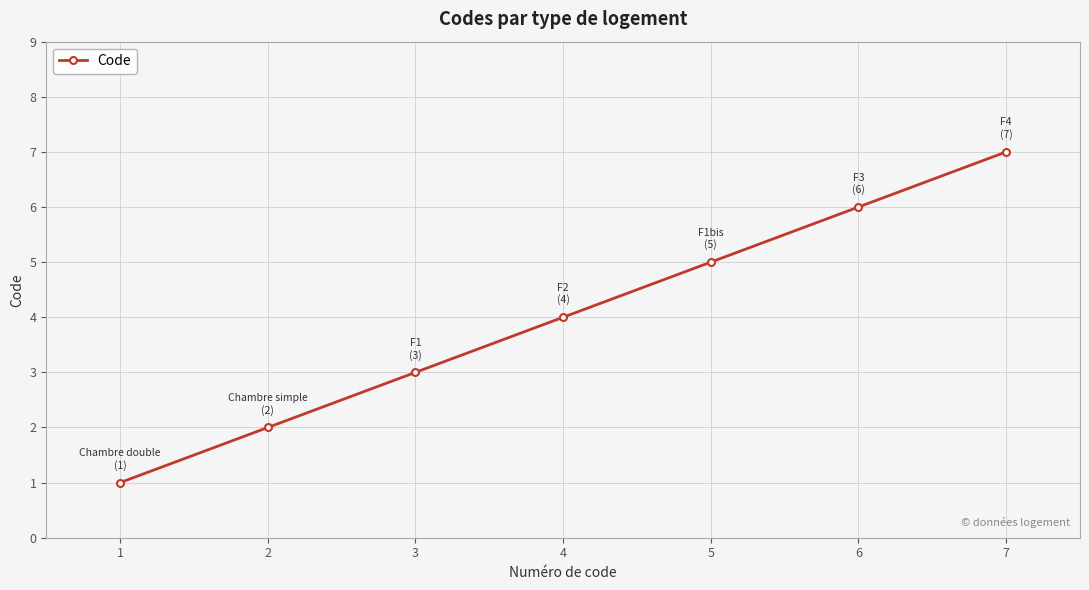

The chart shows a value of 3 at 3. True or false?

True